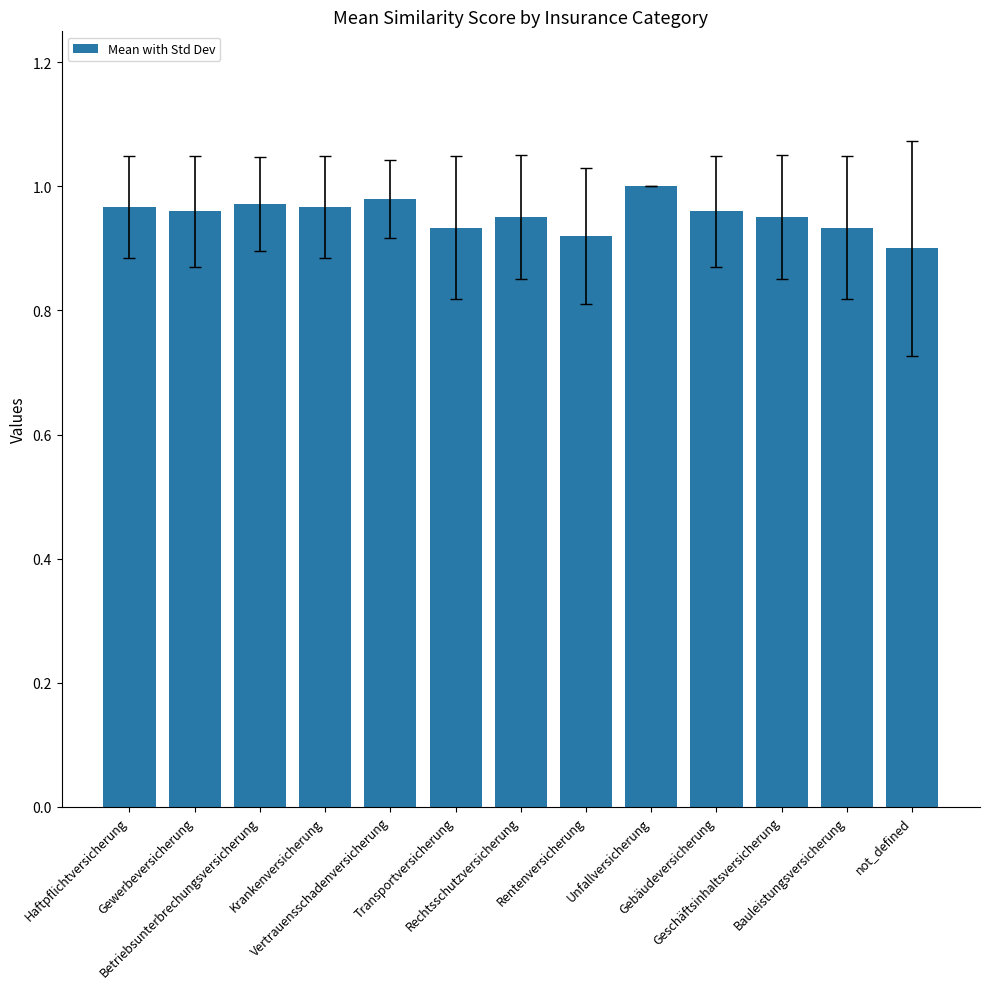

What is the average value?

1.0